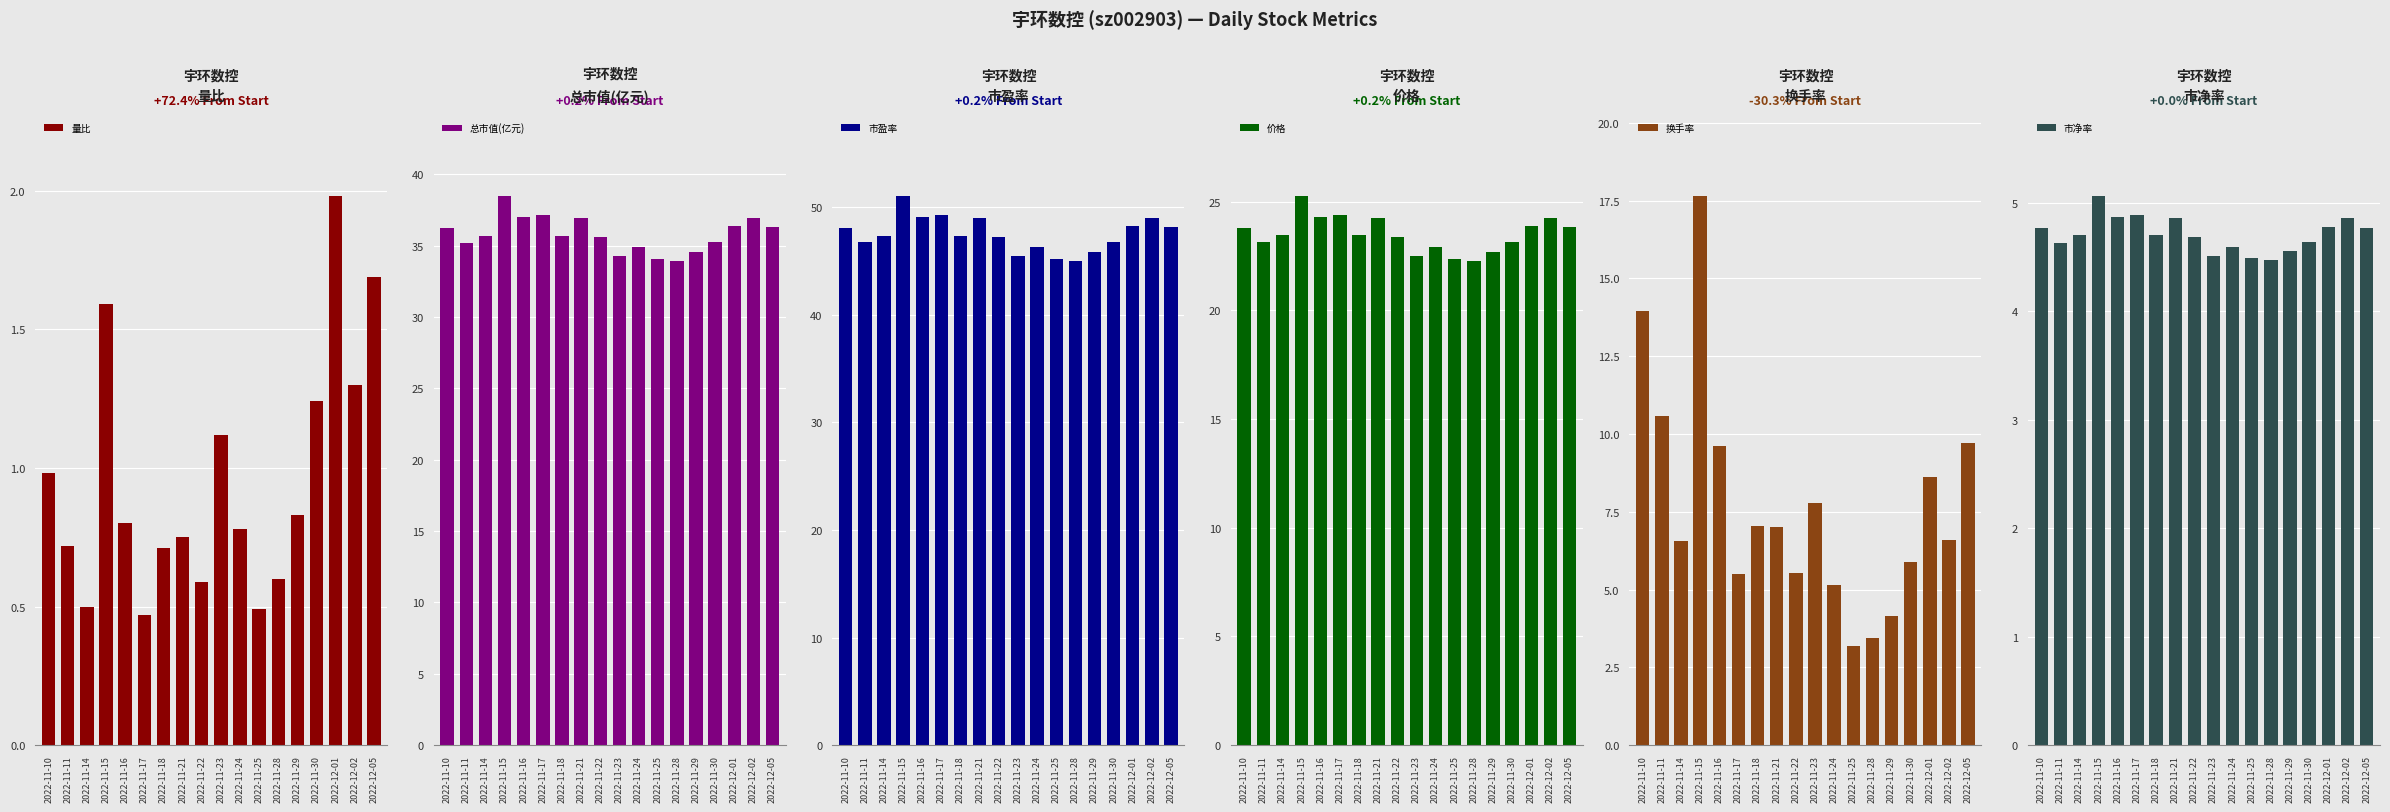

What is the average value of the 价格 series?

23.5